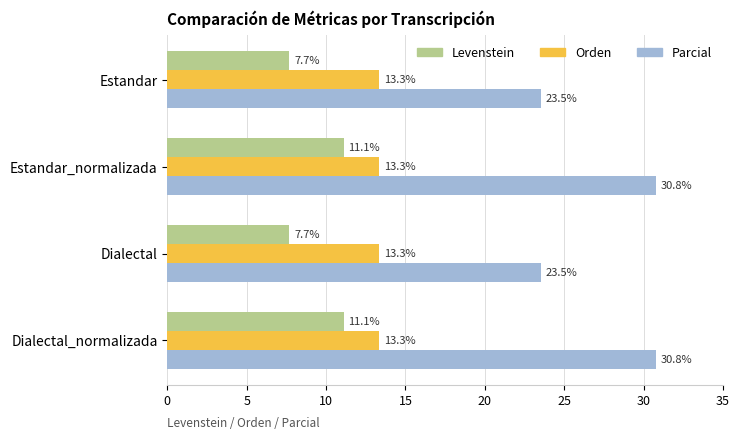

What is the difference between the highest and lowest values at Estandar_normalizada?

19.7